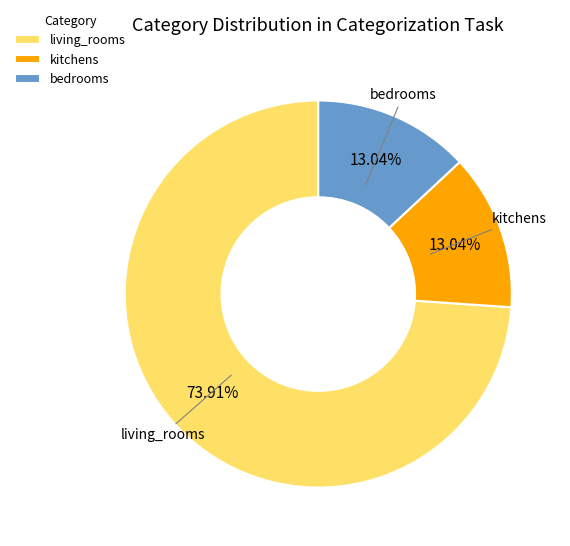

To the nearest percent, what is the difference between the largest and smallest slice percentages?

61%